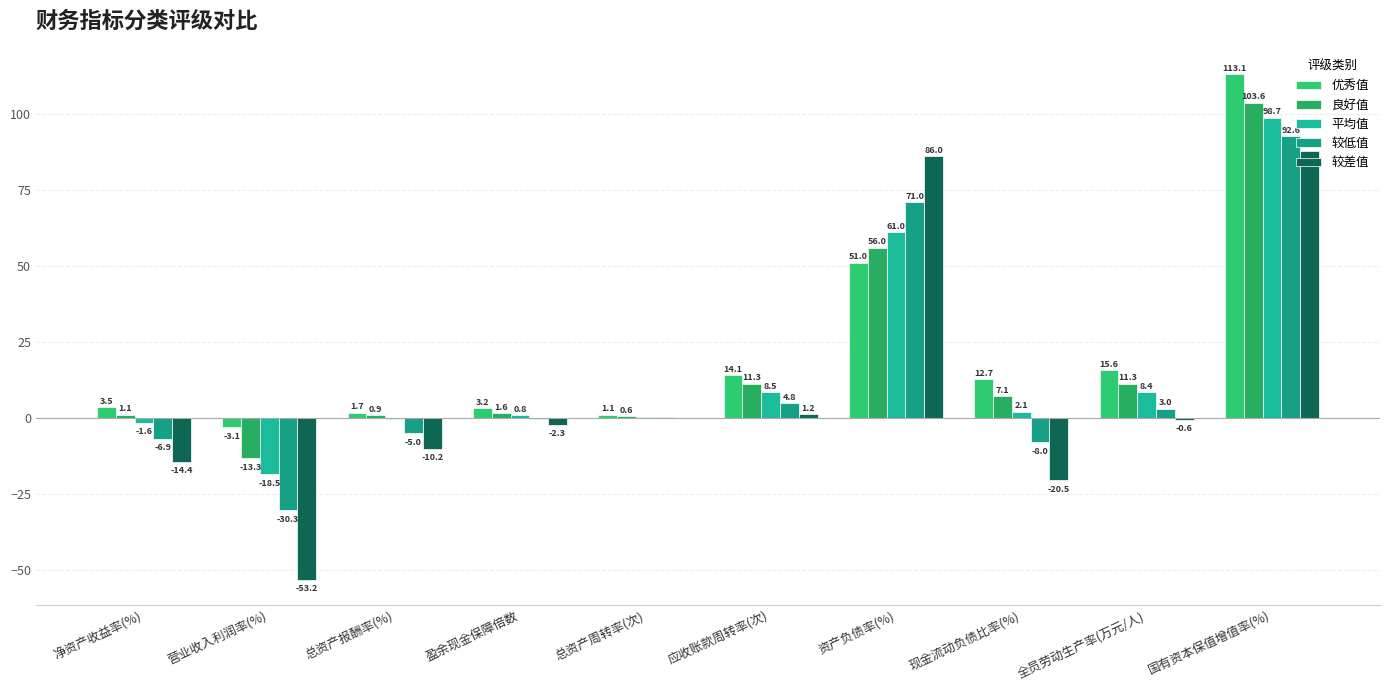

What are all the series names shown in the legend?

优秀值, 良好值, 平均值, 较低值, 较差值